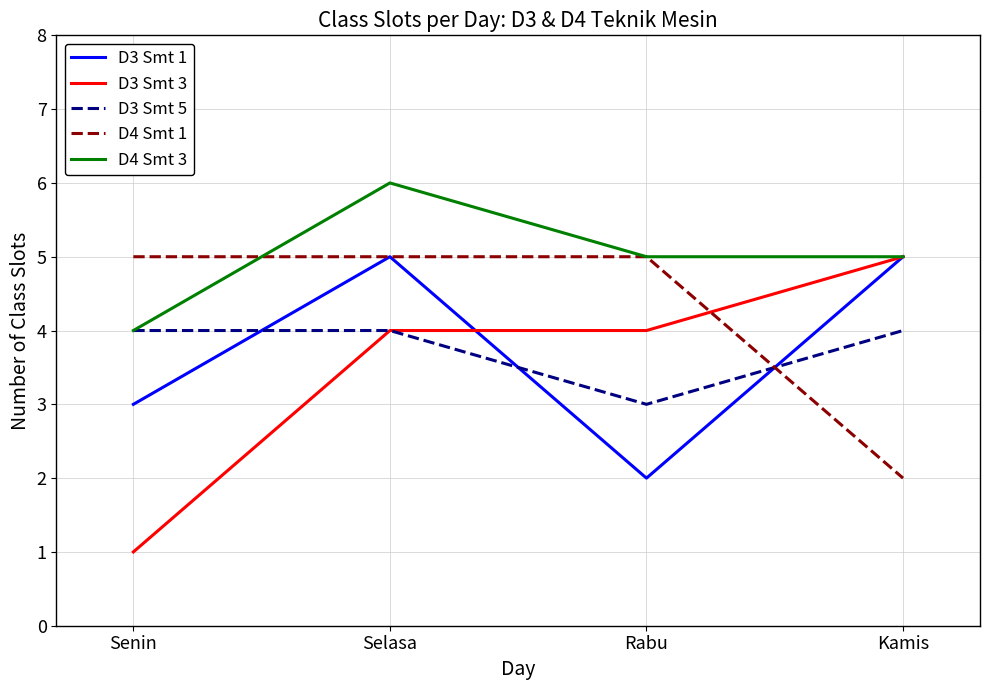

Which series changed the most between Senin and Rabu?

D3 Smt 3